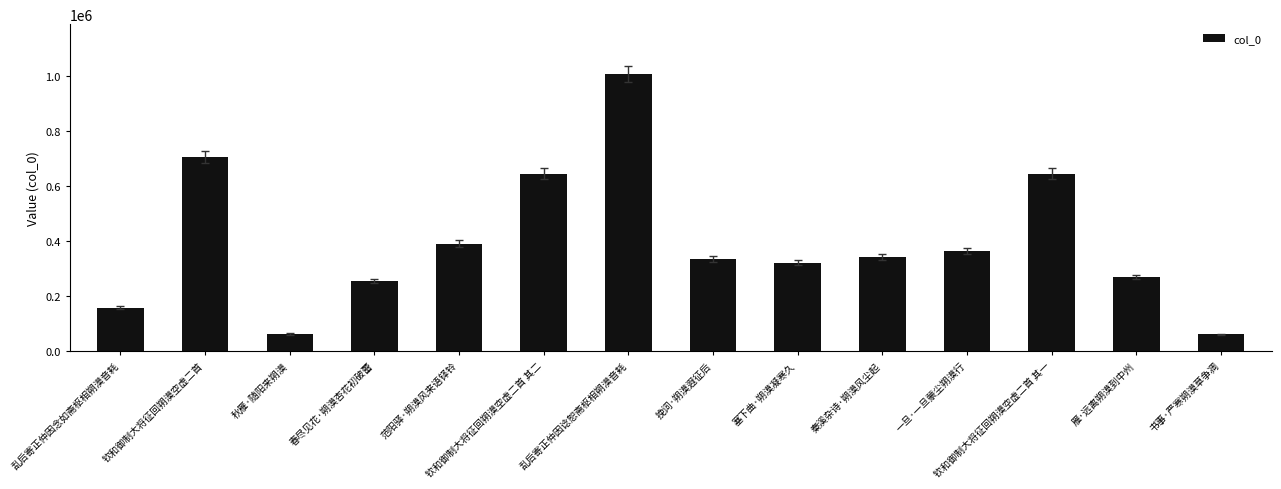

What is the change in value from 雁·远离朔漠到中州 to 书事·严寒朔漠草争凋?

-206473